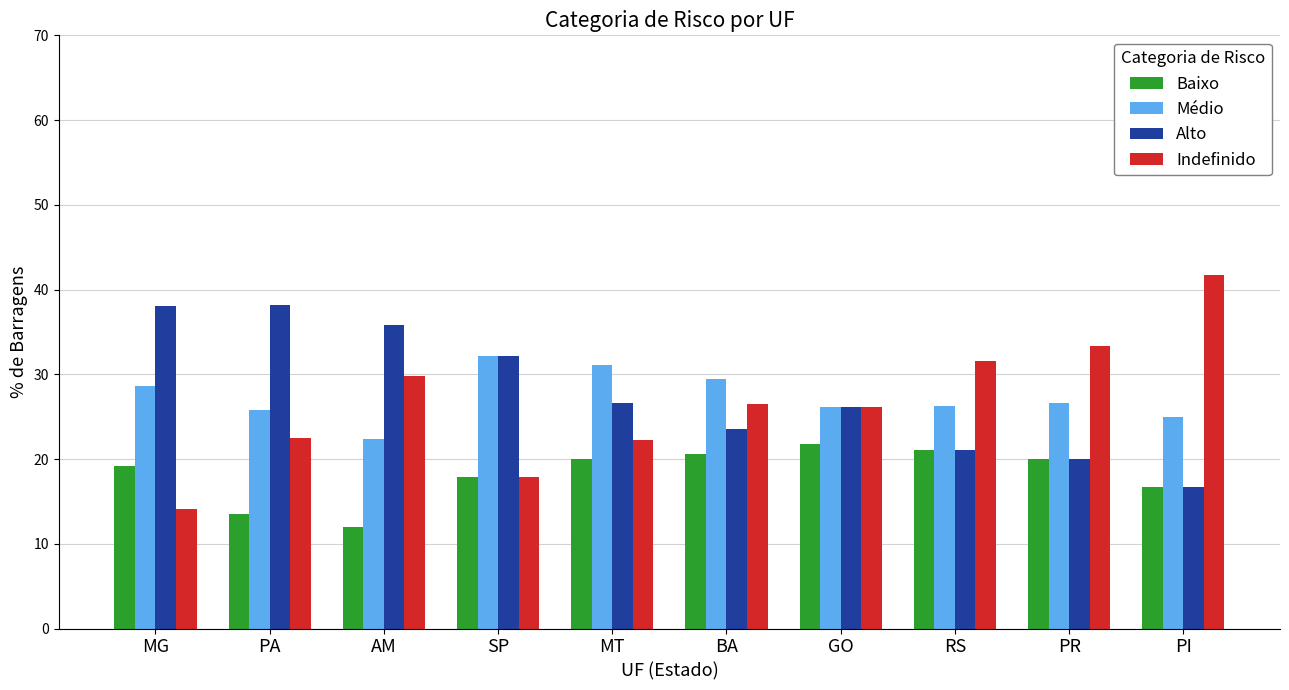

How many data points does each series have?

10